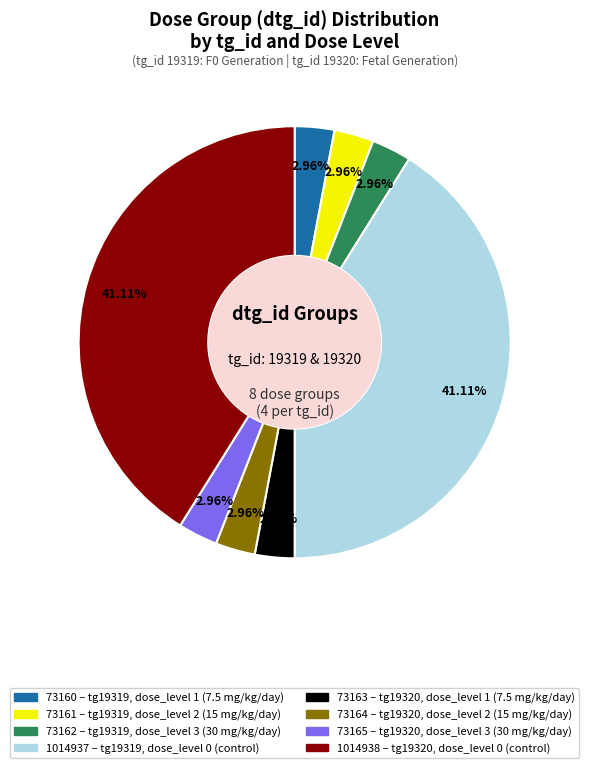

Count the number of slices in the pie.

8